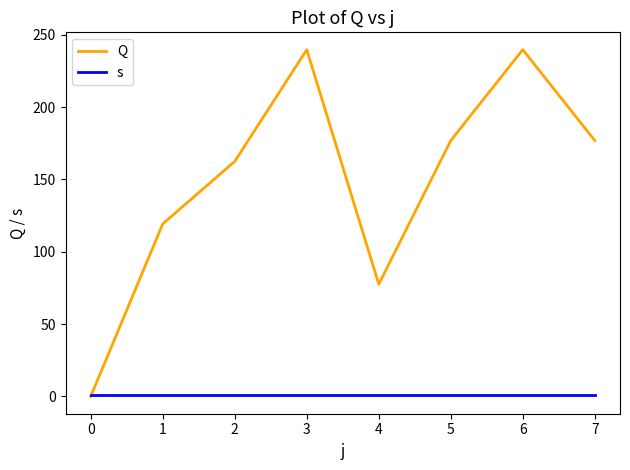

What is the spread (max minus min) of values at 4?

76.5